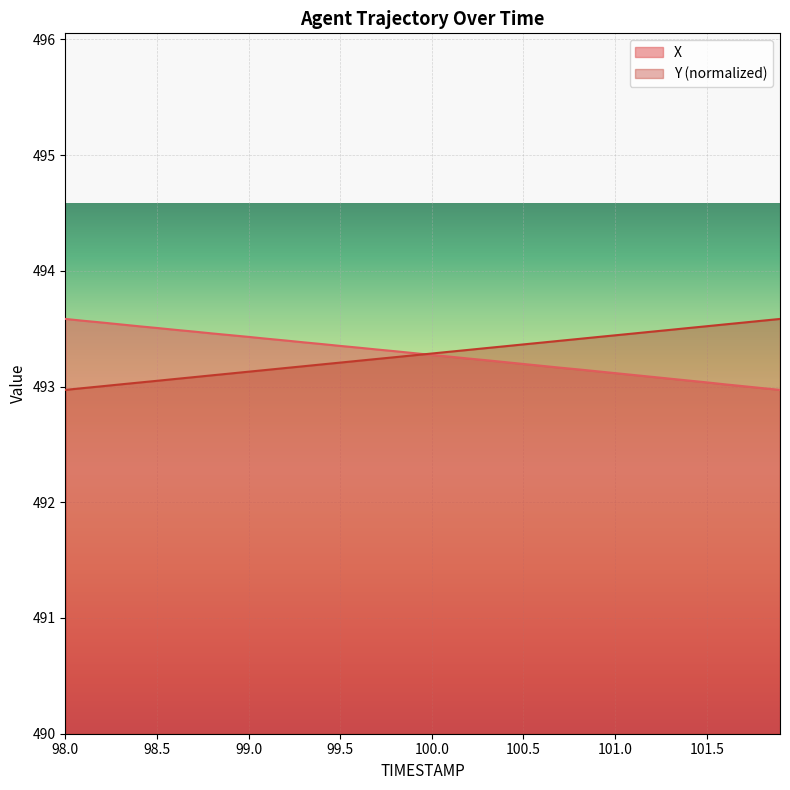

What is the difference between the X values at 99.5 and 98.1?

0.2